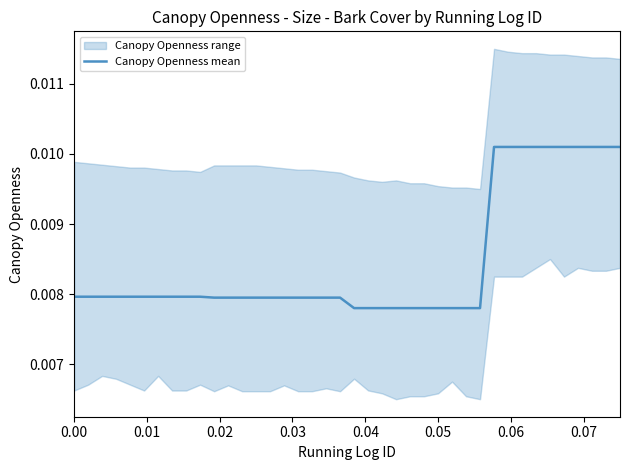

What is the sum of all values?

0.3